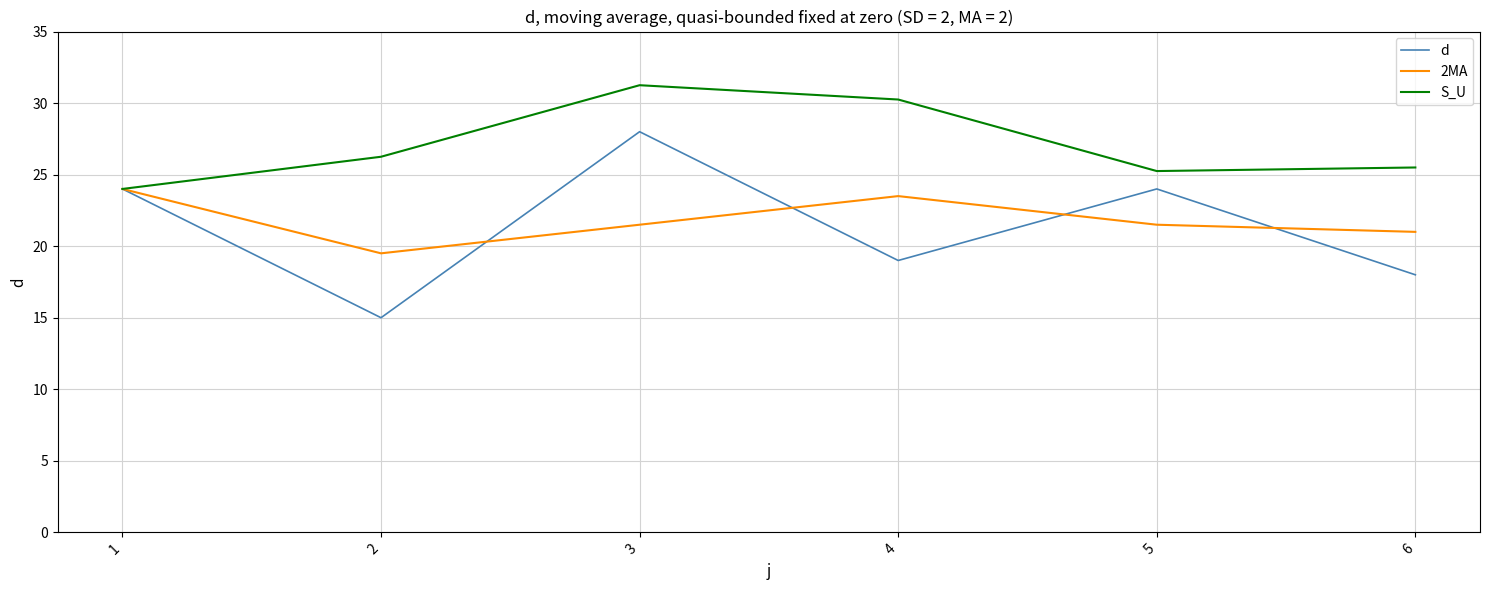

What is the minimum value for S_U?

24.0